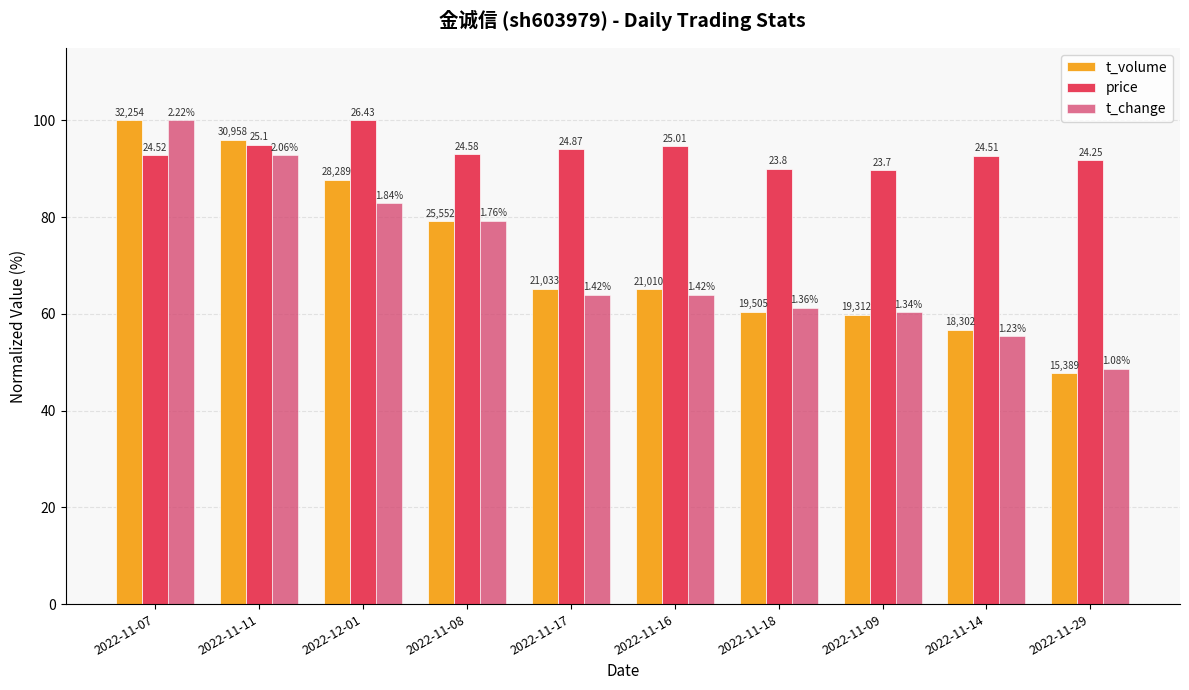

What is the smallest value displayed?

47.7